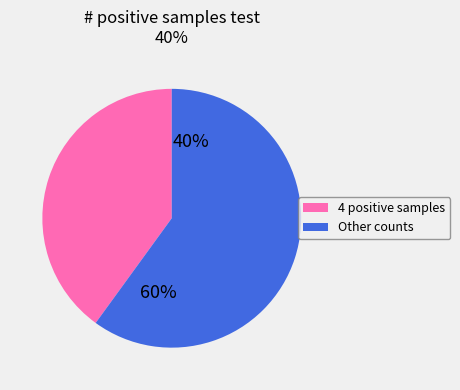

To the nearest percent, what is the average slice percentage?

50%